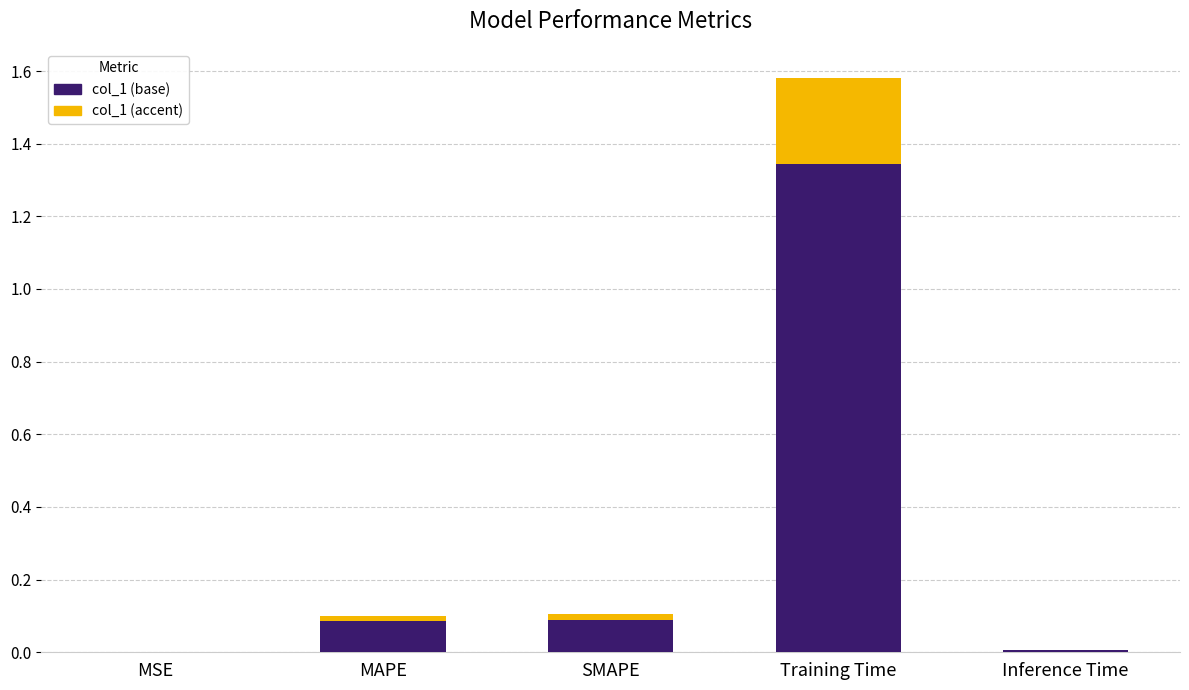

How many series are shown in this chart?

1